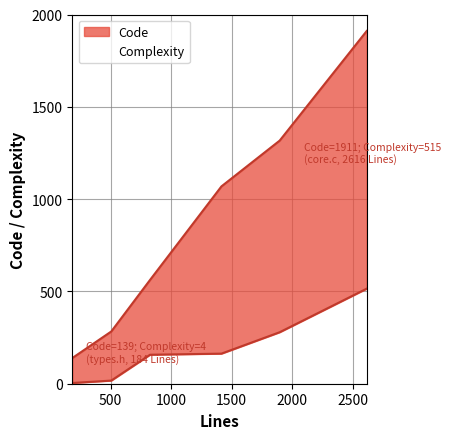

What is the difference between the maximum and minimum values in the Complexity series?

511